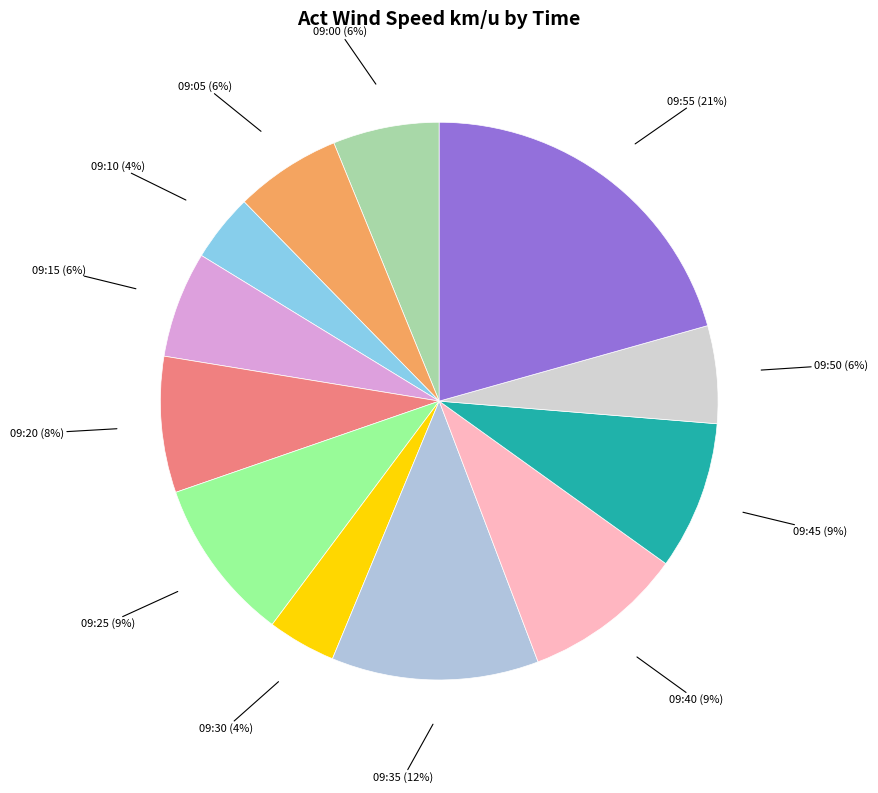

What is the ratio of the value at 09:25 to the value at 09:40?

1.0